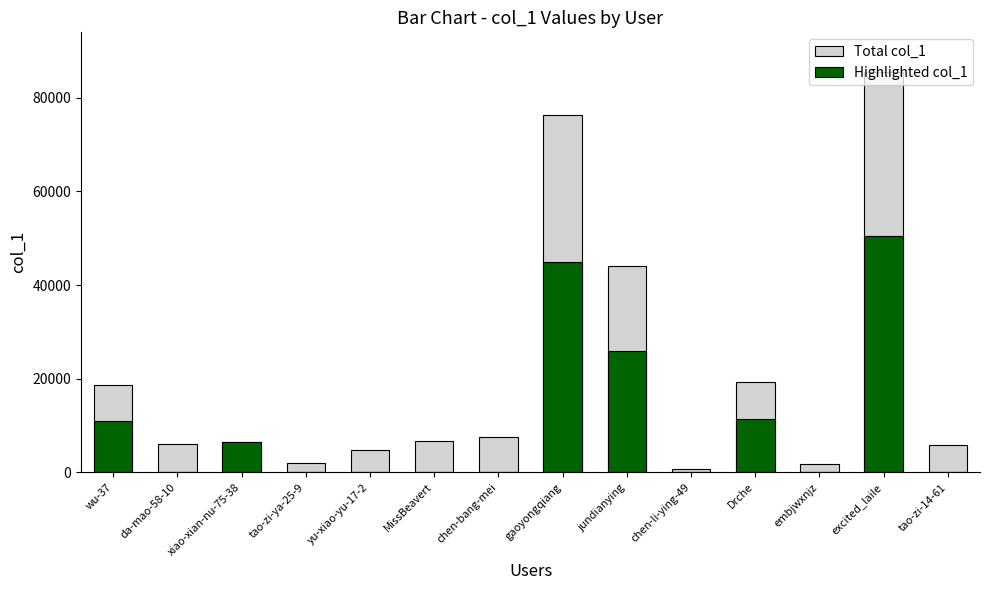

What is the label of the 10th bar from the left?

chen-li-ying-49